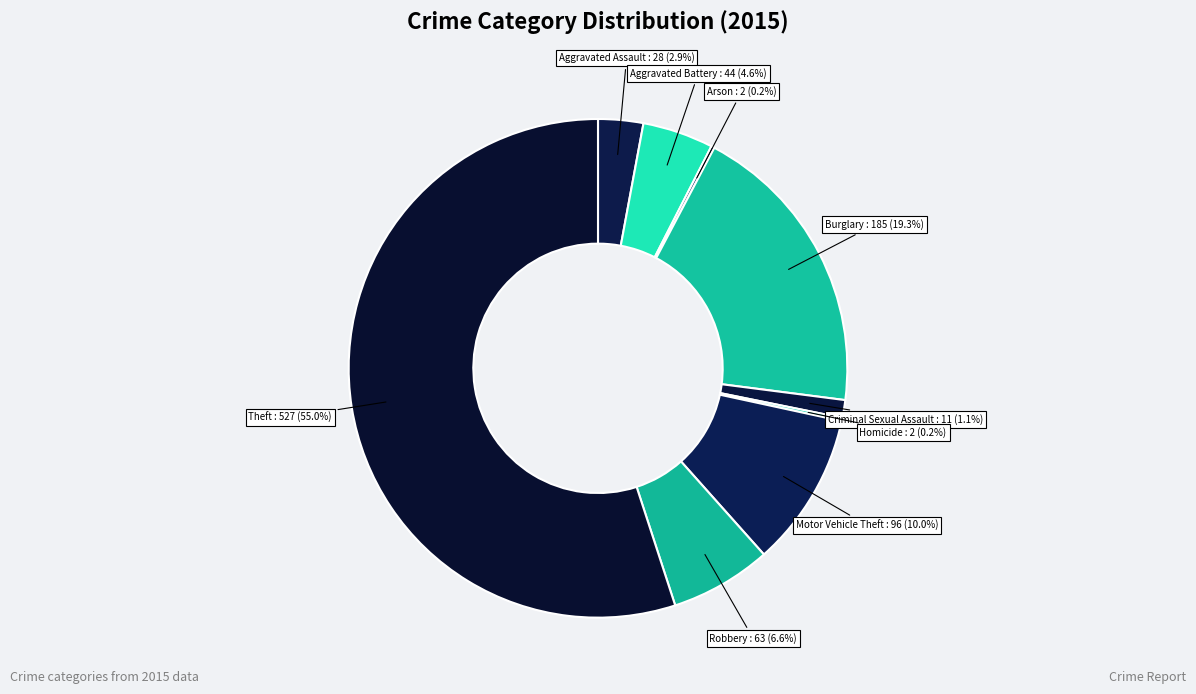

What portion of the pie excludes Motor Vehicle Theft?

90.0%